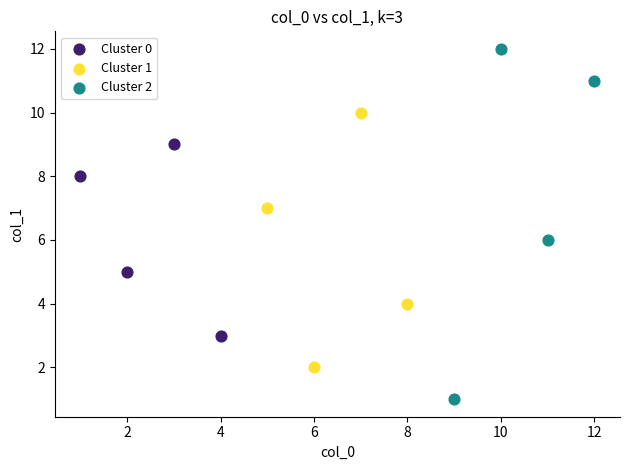

Which series has the widest spread of Y values?

Cluster 2